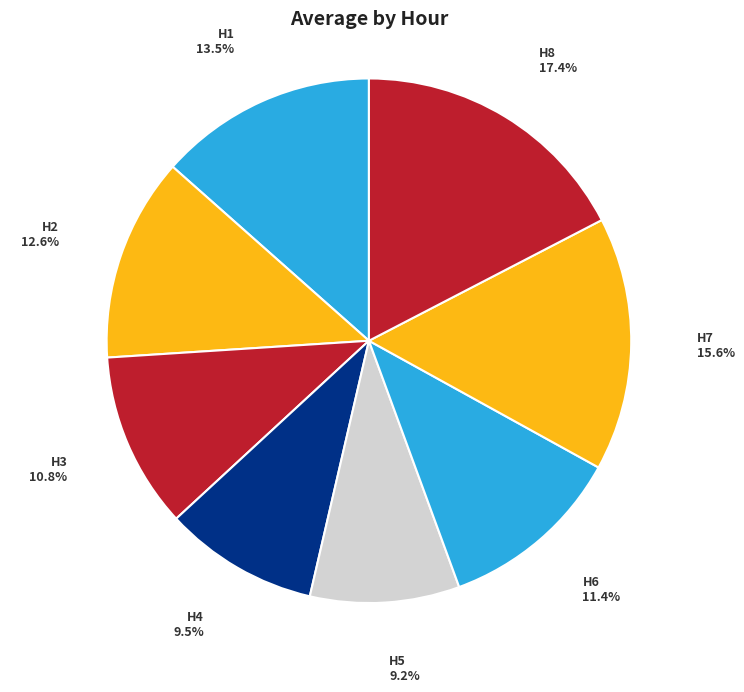

Which category has the biggest portion of the pie?

H8